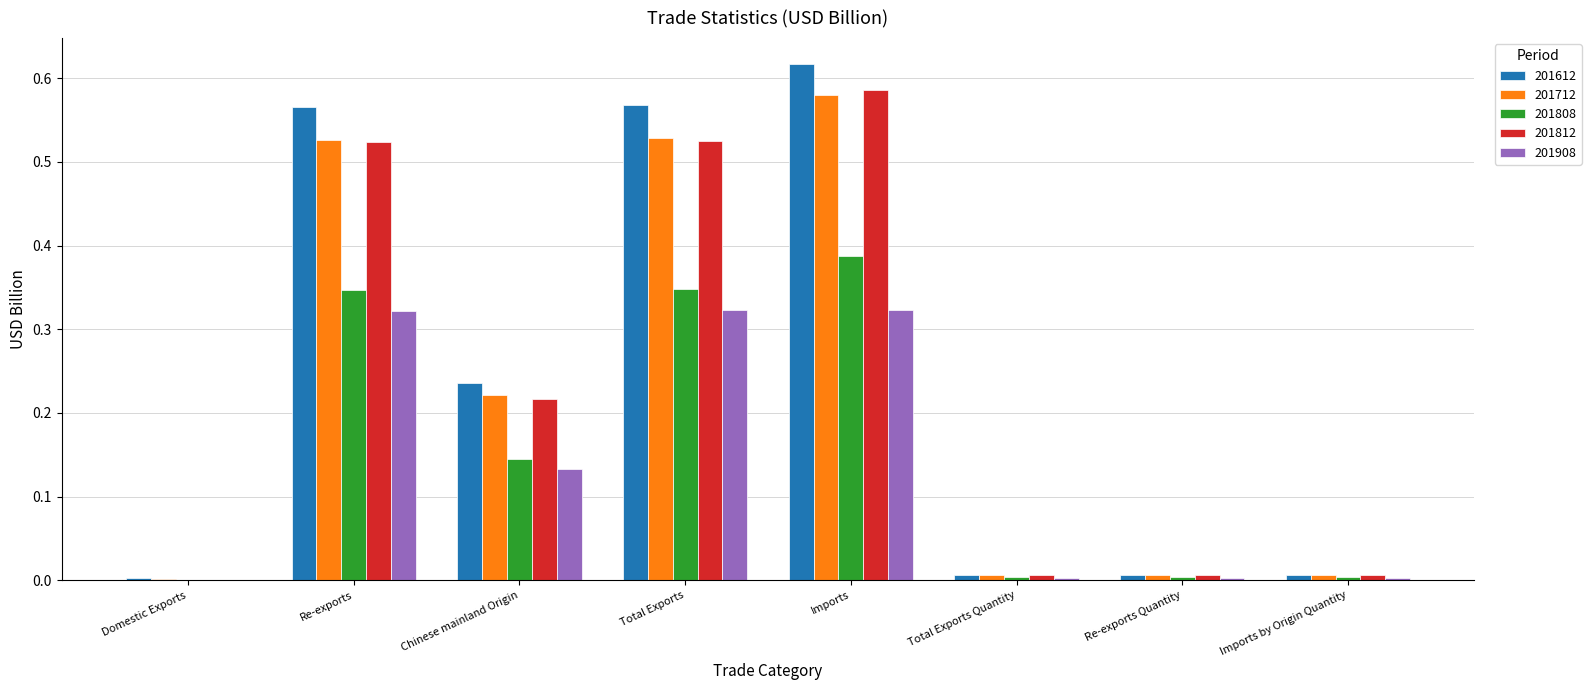

The 201812 series shows 0.0 at Domestic Exports. True or false?

True